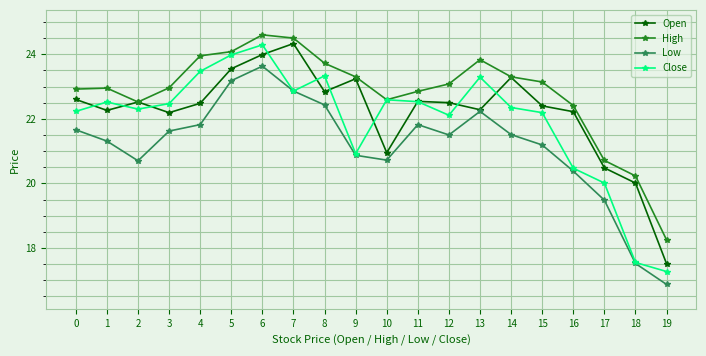

At which category does High reach its first local valley?

2